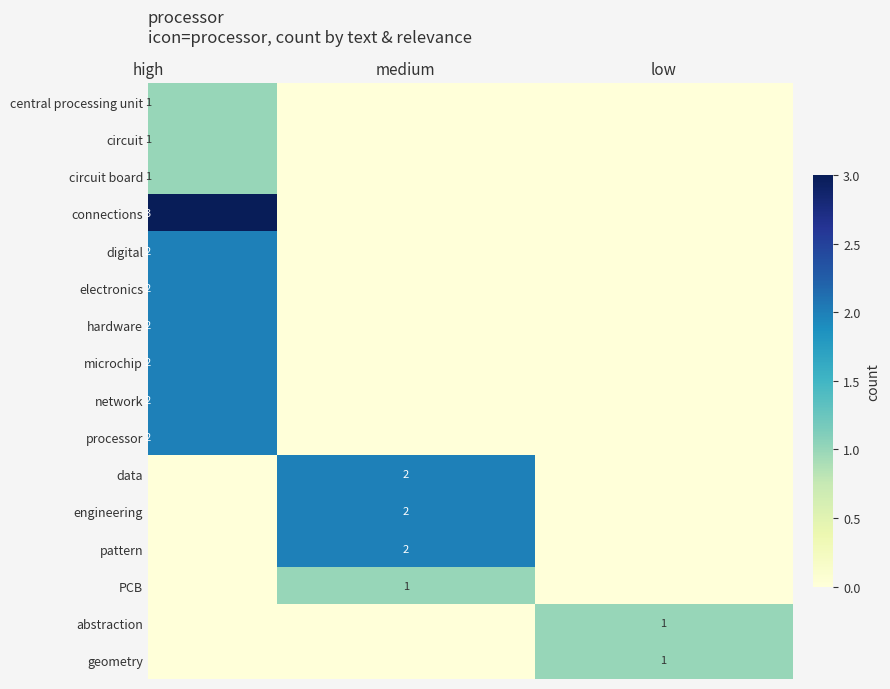

The network series shows 2.0 at high. True or false?

True